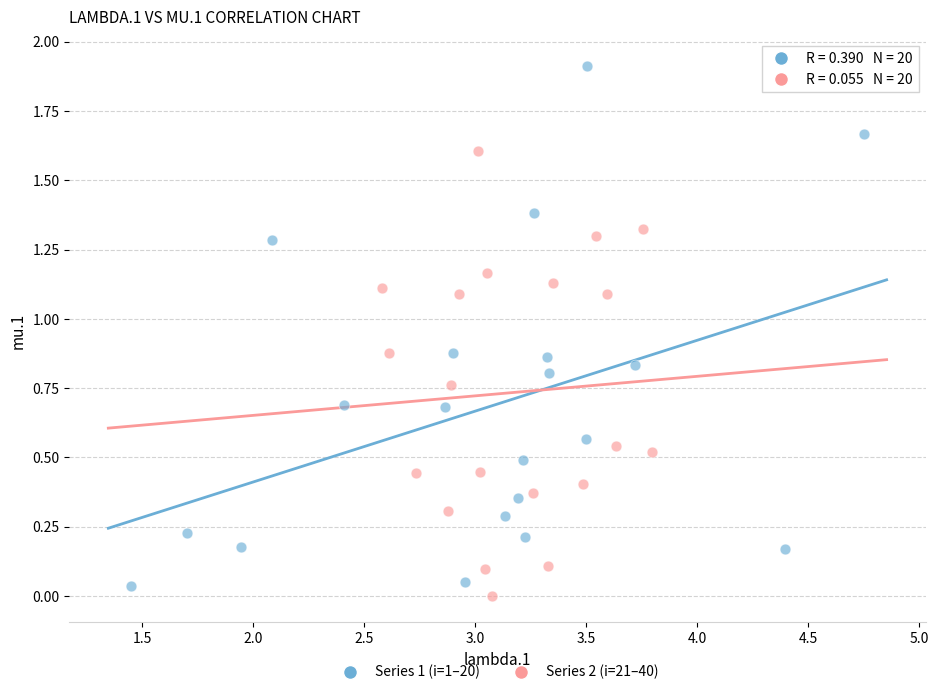

Which series has the widest spread of Y values?

Series 1 (i=1–20)